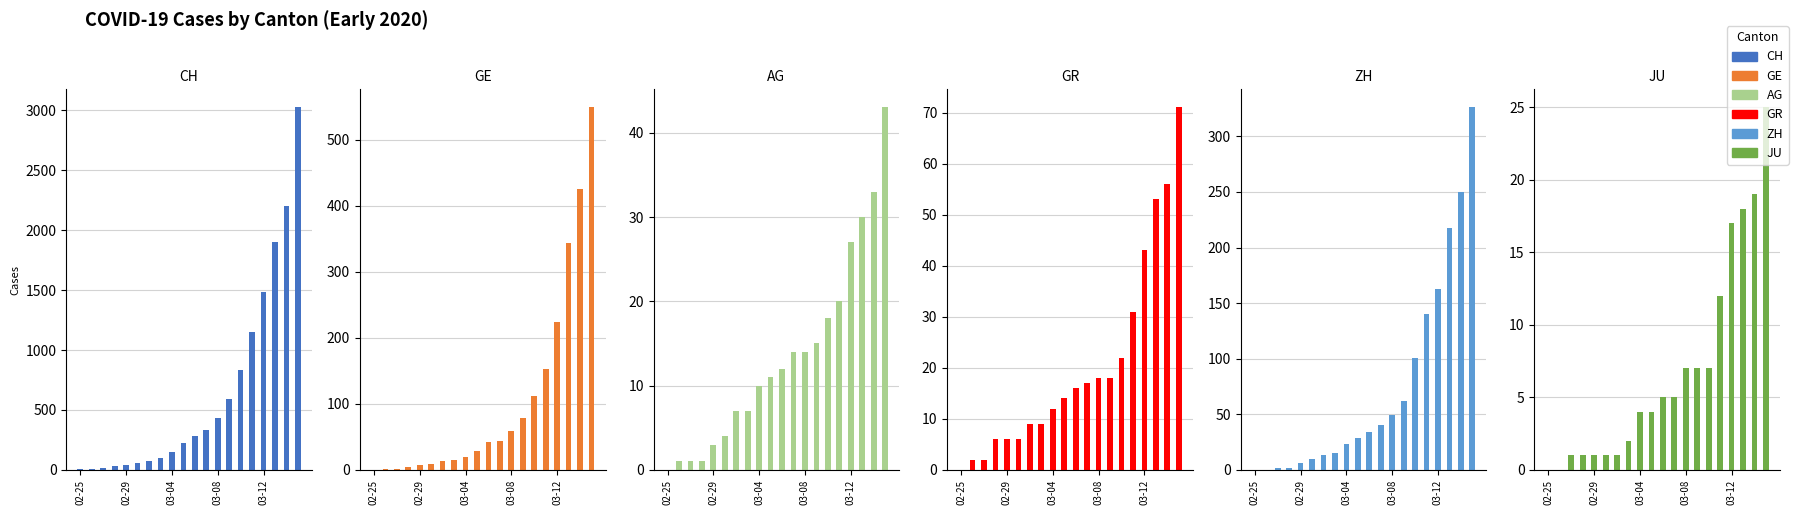

What is the sum of all JU values?

137